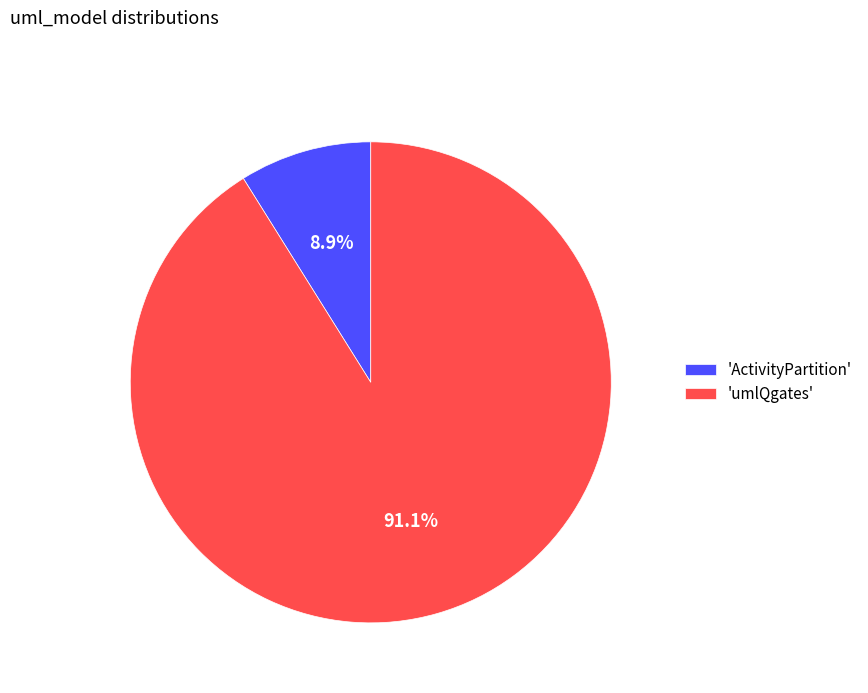

Does 'umlQgates' represent more than half of the total?

Yes